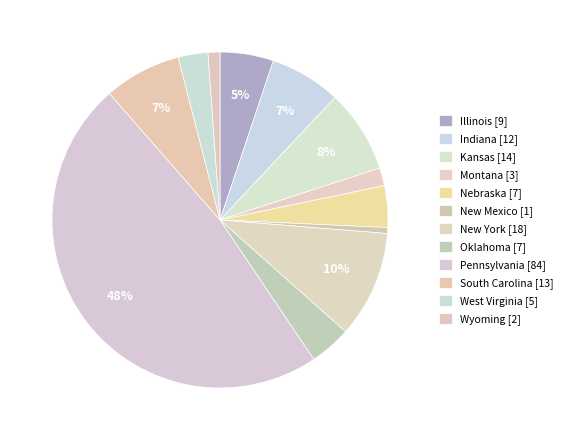

How many segments does this pie chart have?

12